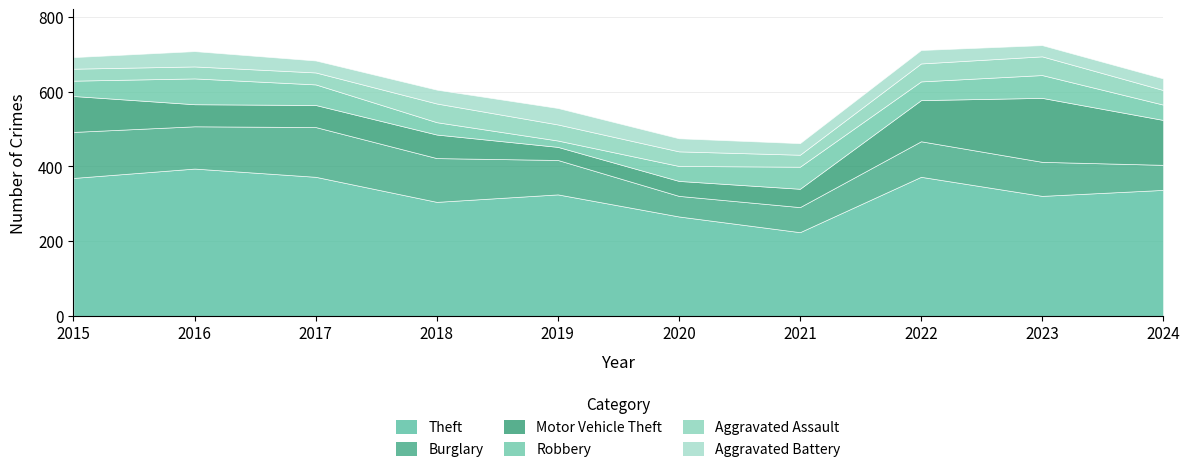

Reading right to left, extract all data points from this chart.

Theft: 337	321	372	224	266	325	305	372	394	369
Burglary: 67	91	95	67	55	92	117	133	113	123
Motor Vehicle Theft: 120	171	110	49	40	35	63	59	59	96
Robbery: 41	61	50	59	40	17	33	55	69	41
Aggravated Assault: 39	50	48	32	39	43	50	32	32	32
Aggravated Battery: 31	30	36	31	35	44	37	32	41	31